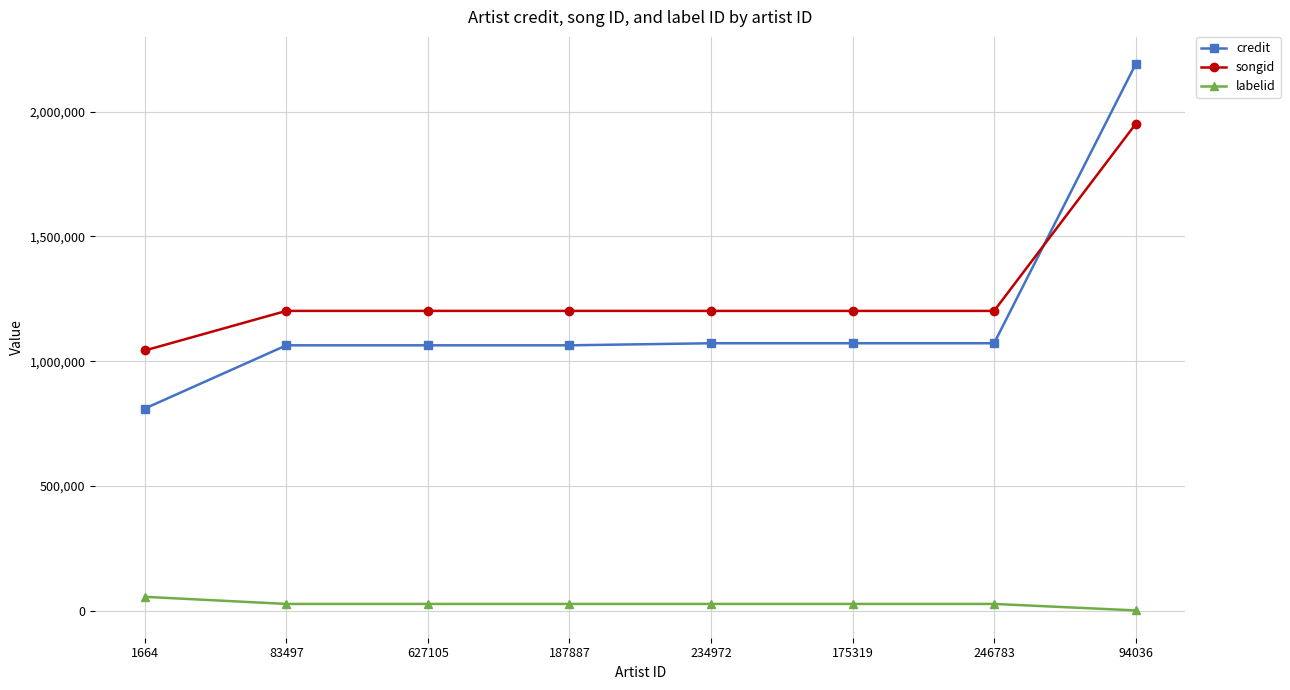

How many data points does each series have?

8